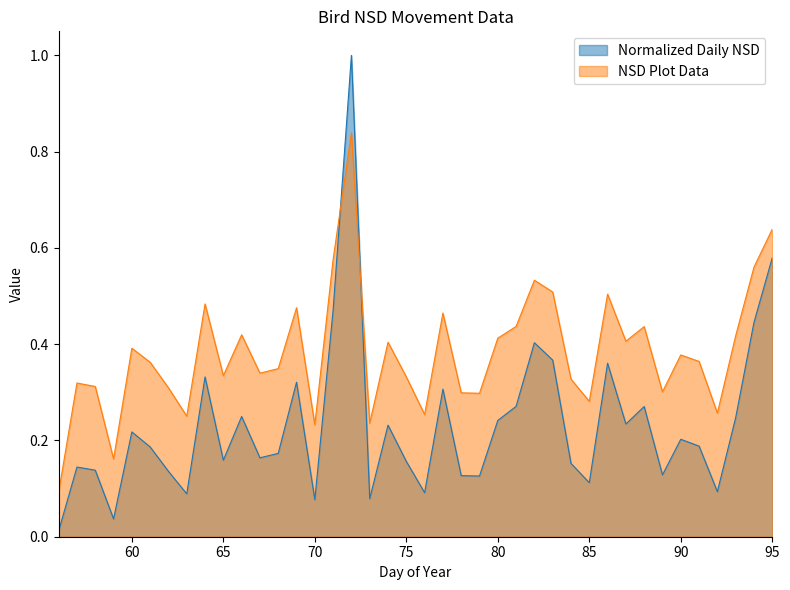

At which category is the sum across all series the highest?

72